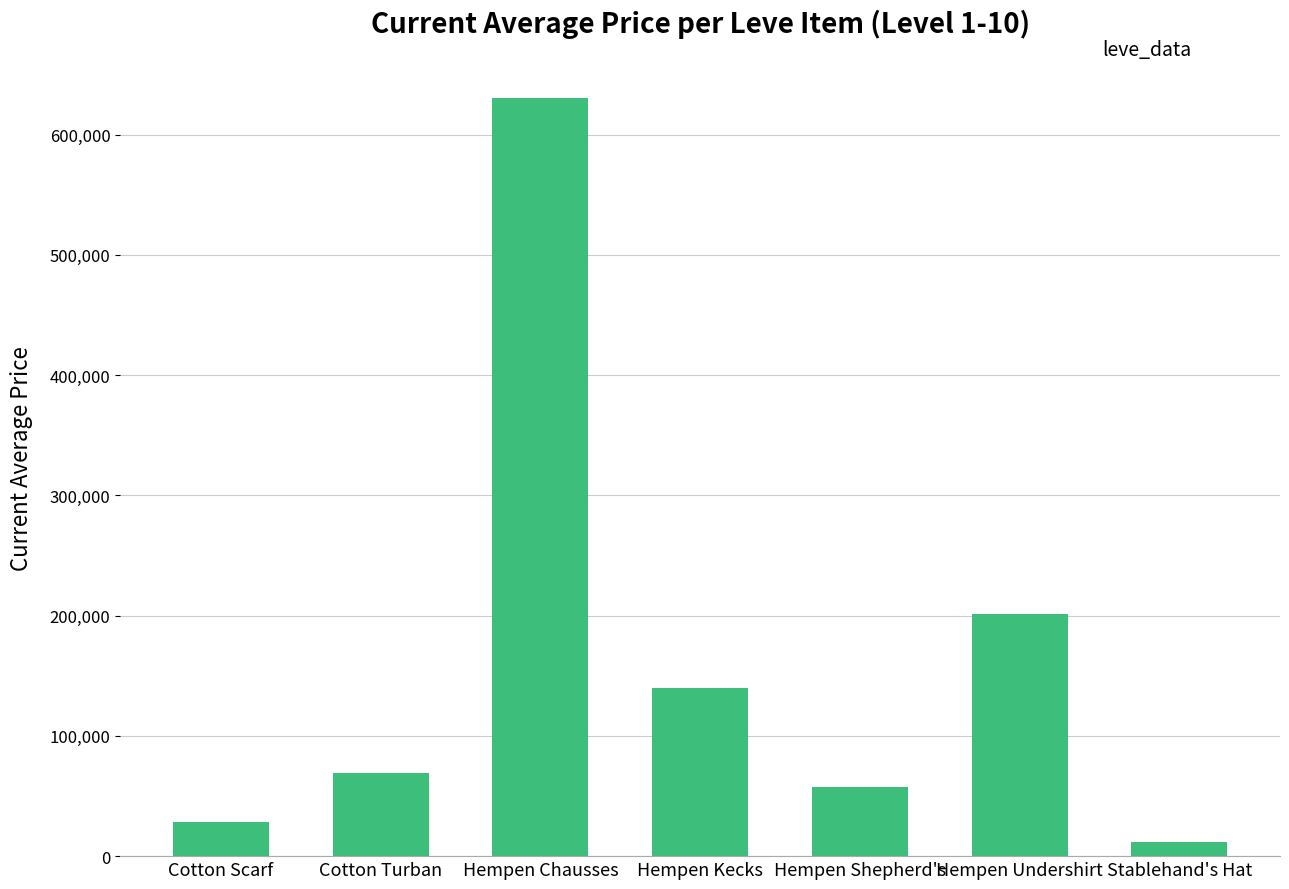

What position from the left is Hempen Kecks?

4